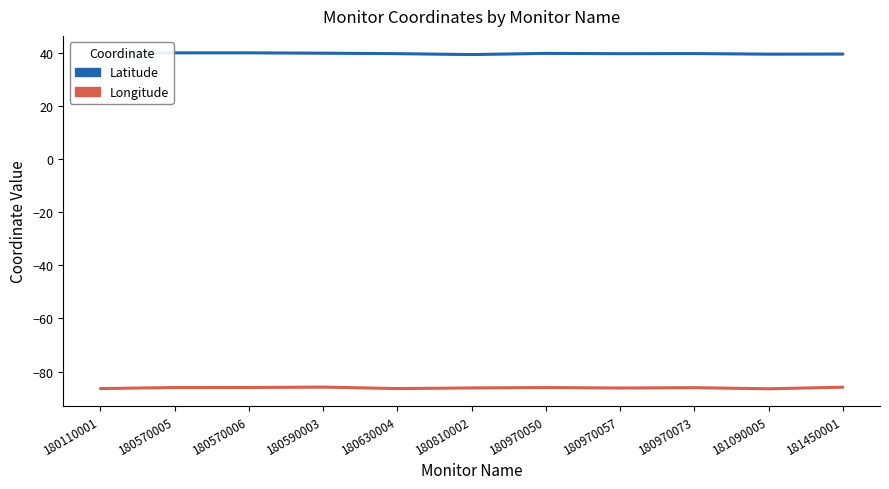

How many interior local peaks does the Latitude series have?

3